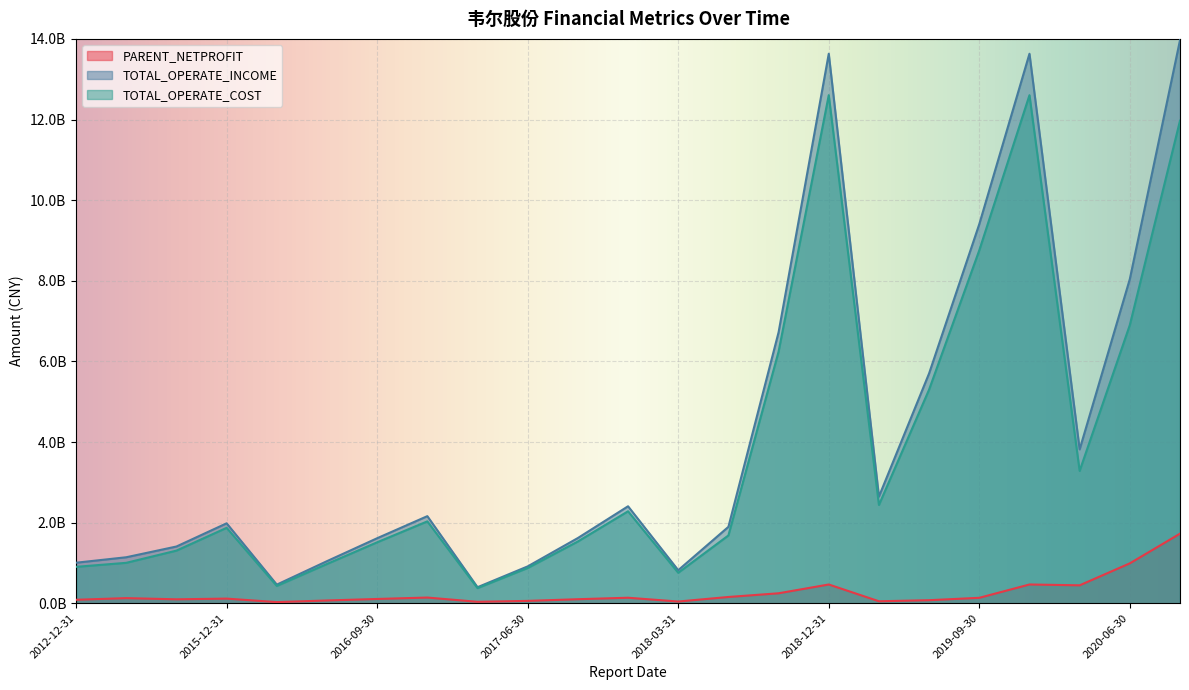

How many interior local valleys does the TOTAL_OPERATE_COST series have?

5